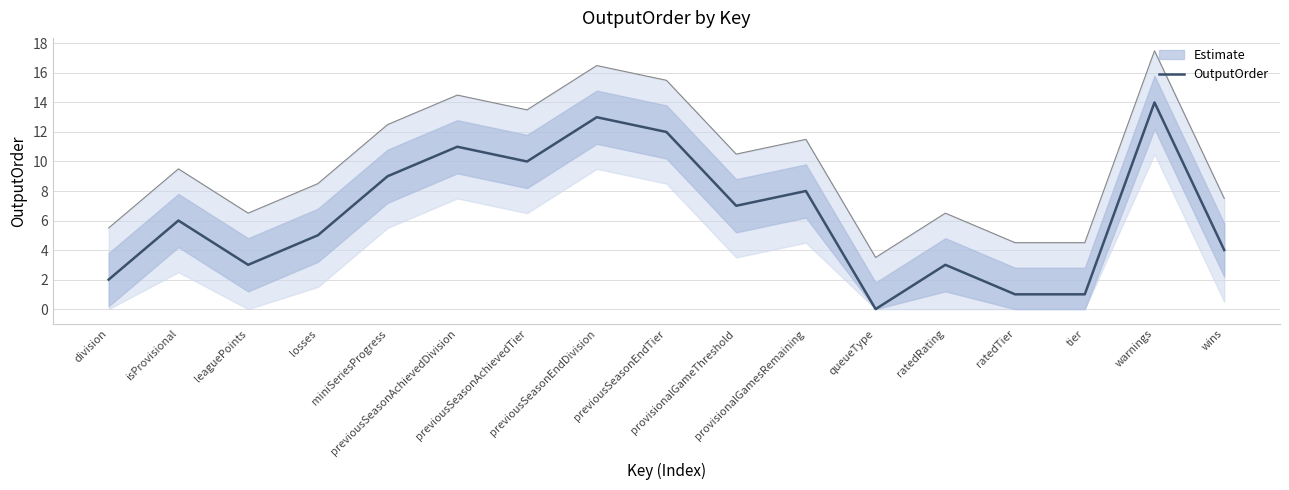

What position from the left is division?

1